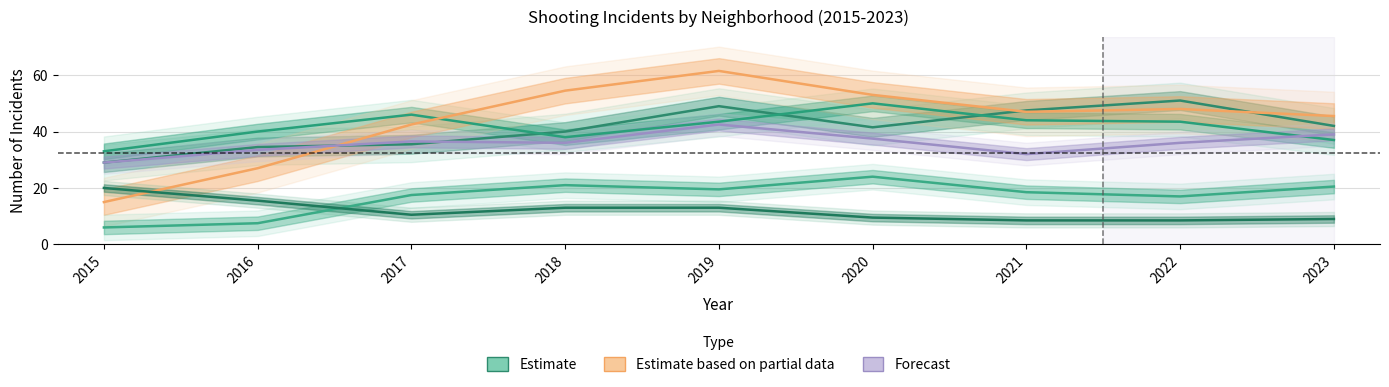

What is the highest value of the Garfield Park series?

61.5